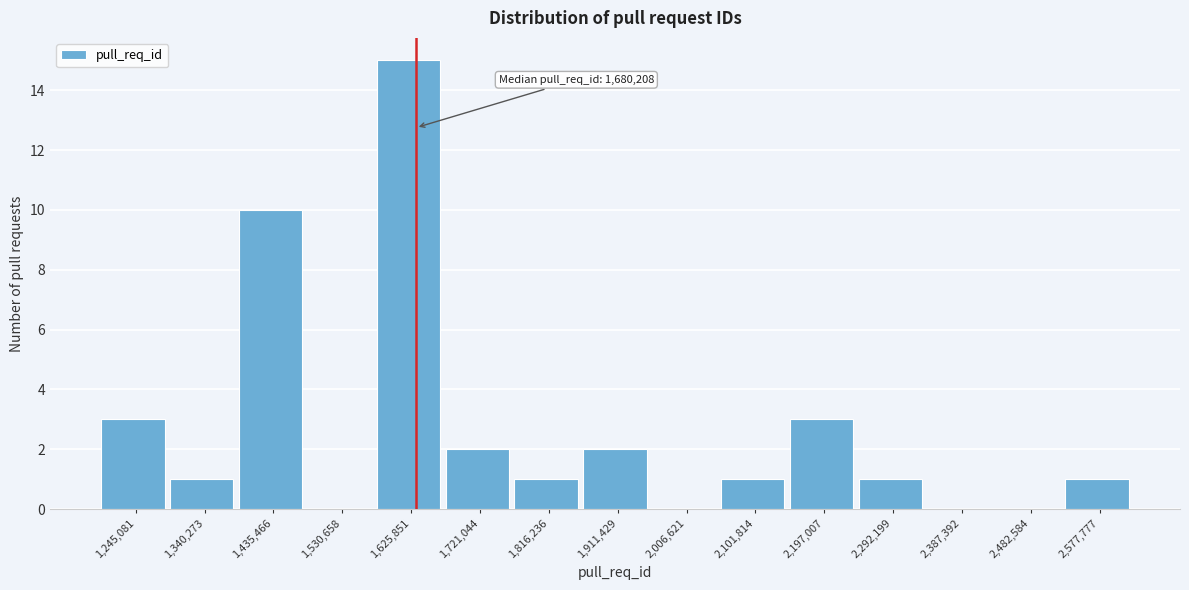

Reading left to right, transcribe all the data shown in this chart.

1,245,081=3	1,340,273=1	1,435,466=10	1,530,658=0	1,625,851=15	1,721,044=2	1,816,236=1	1,911,429=2	2,006,621=0	2,101,814=1	2,197,007=3	2,292,199=1	2,387,392=0	2,482,584=0	2,577,777=1